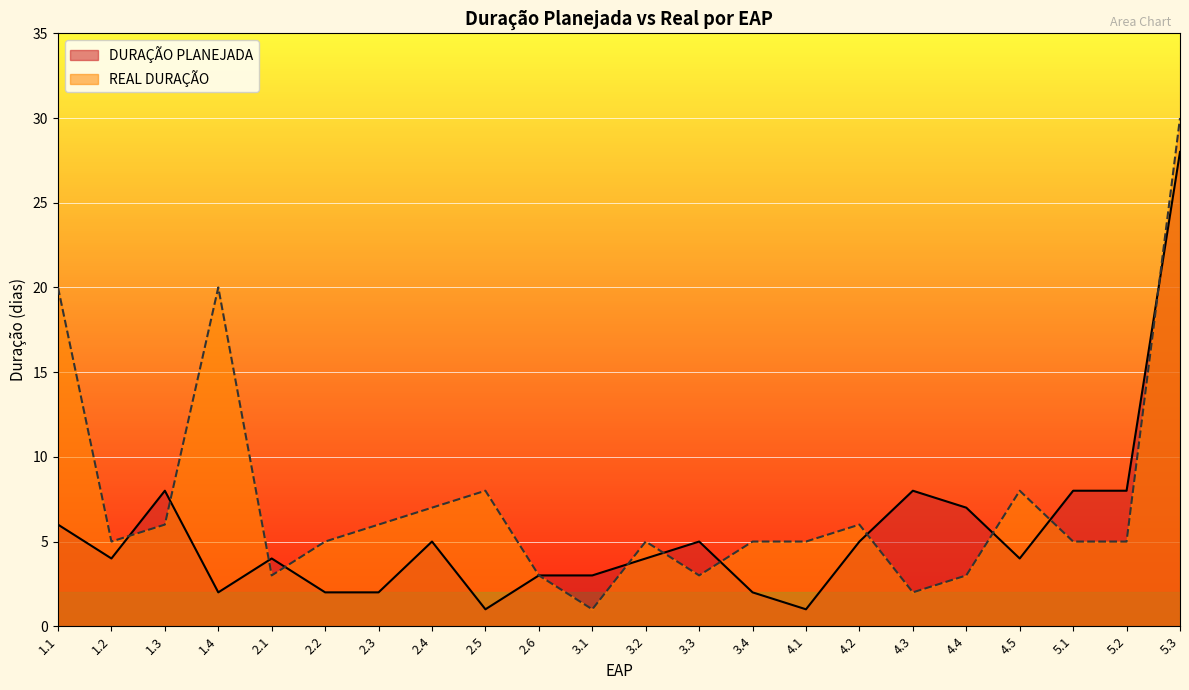

Between 1.1 and 2.3, which is larger?

1.1